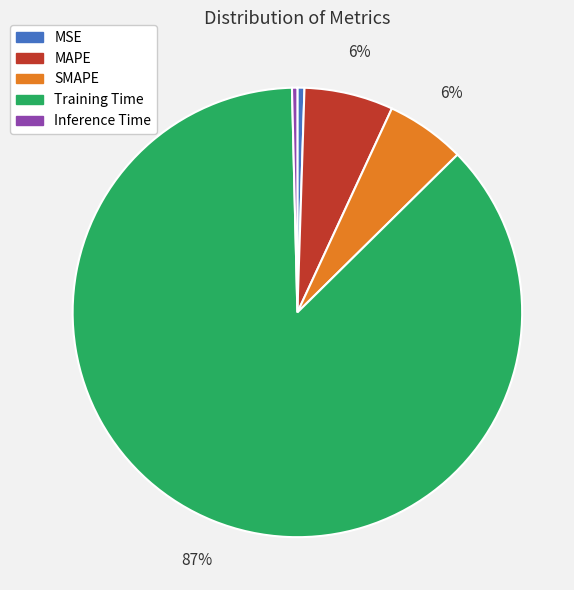

Between Inference Time and SMAPE, which is larger?

SMAPE